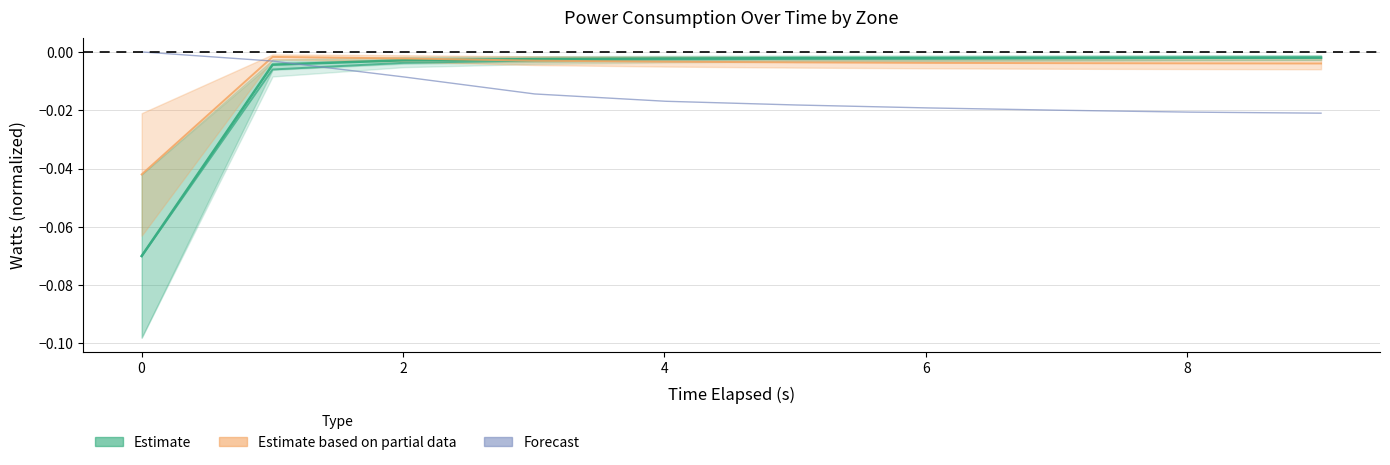

True or false: core (Estimate based on partial data) and uncore cross at least once.

True